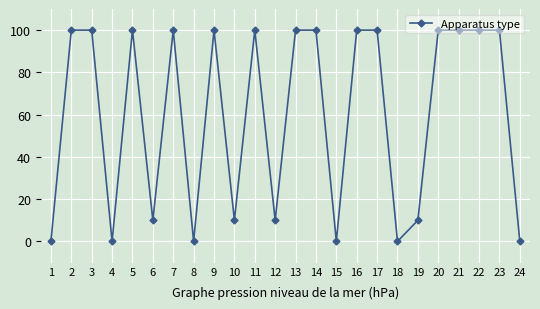

The chart shows a value of 3 at 19. True or false?

False